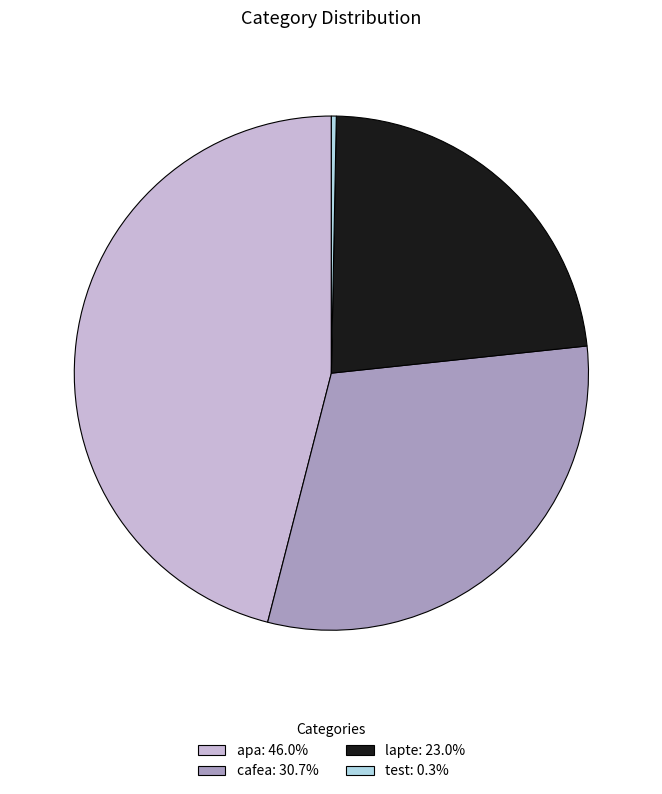

Is cafea: 30.7% the majority of the pie?

No